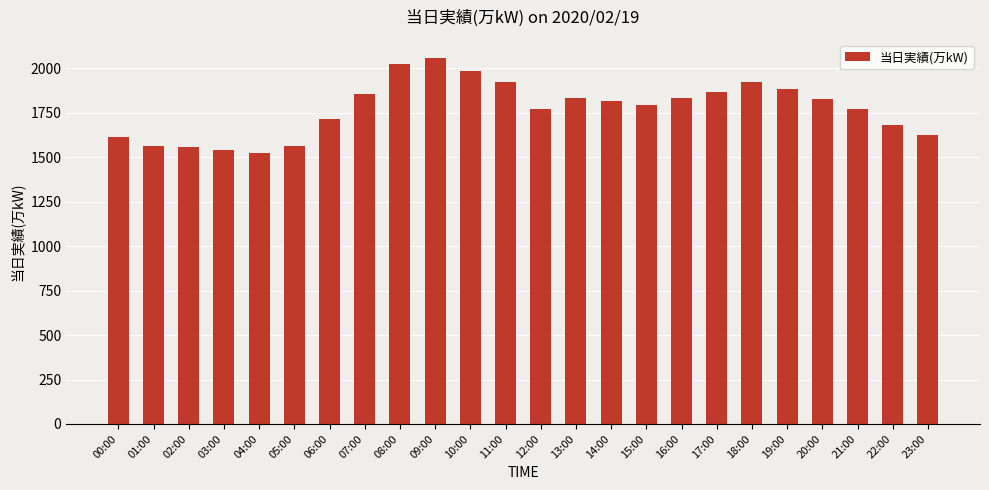

What is the maximum value shown in the chart?

2058